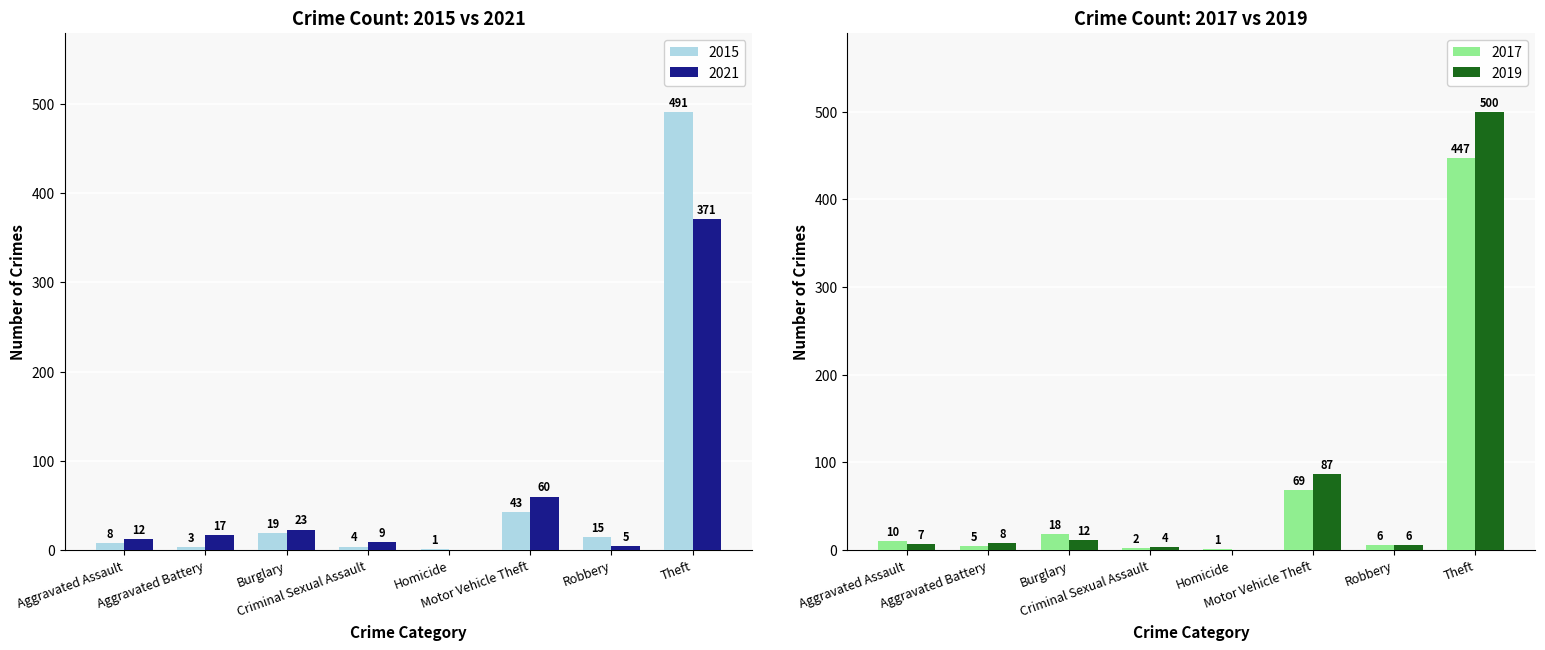

What position from the right is Aggravated Battery?

7